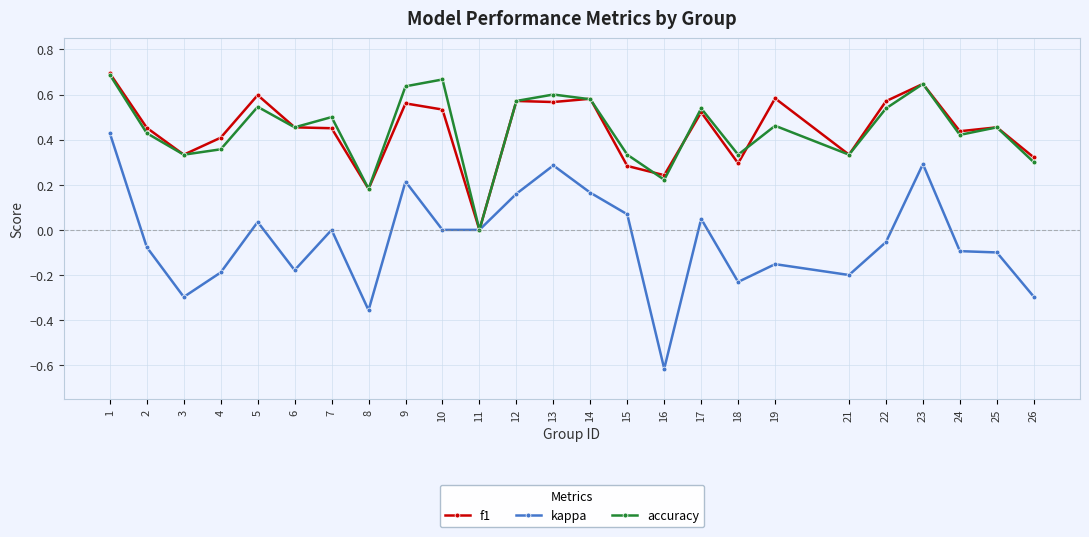

How many data points in accuracy are above 0?

24